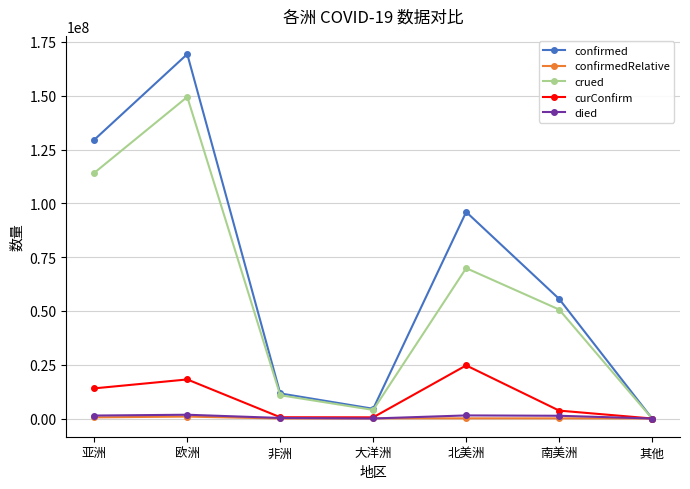

Is the value of curConfirm at 非洲 greater than the value of confirmed at 南美洲?

No